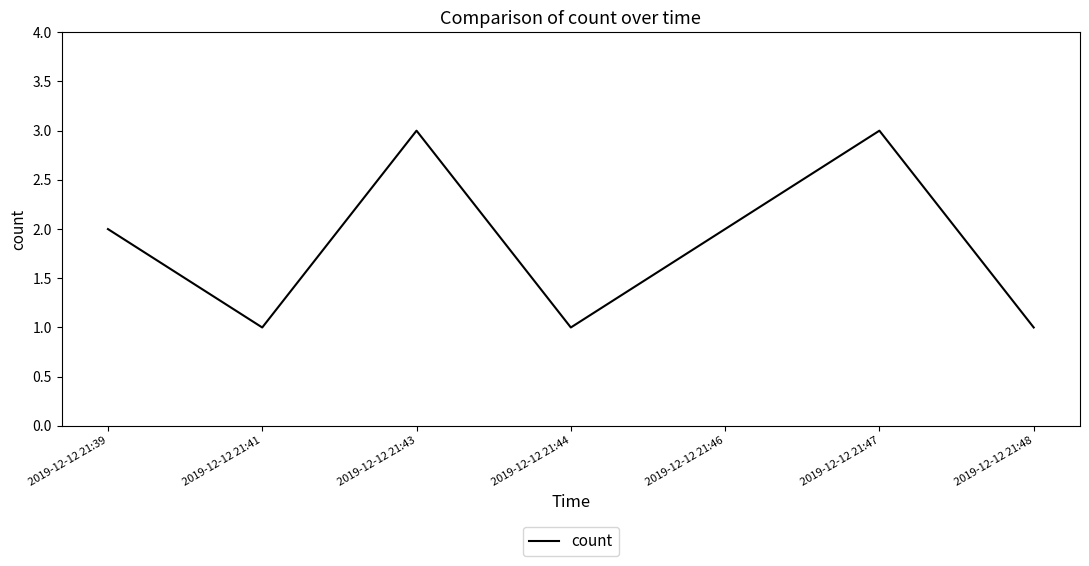

The chart shows a value of 2 at 2019-12-12 21:39. True or false?

True